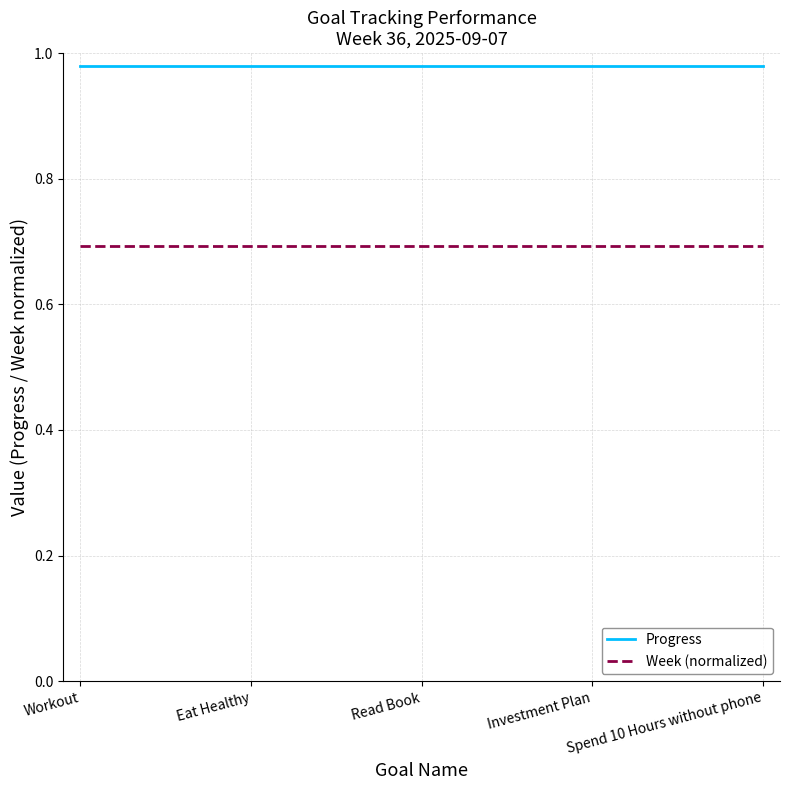

How many distinct data groups are displayed?

2